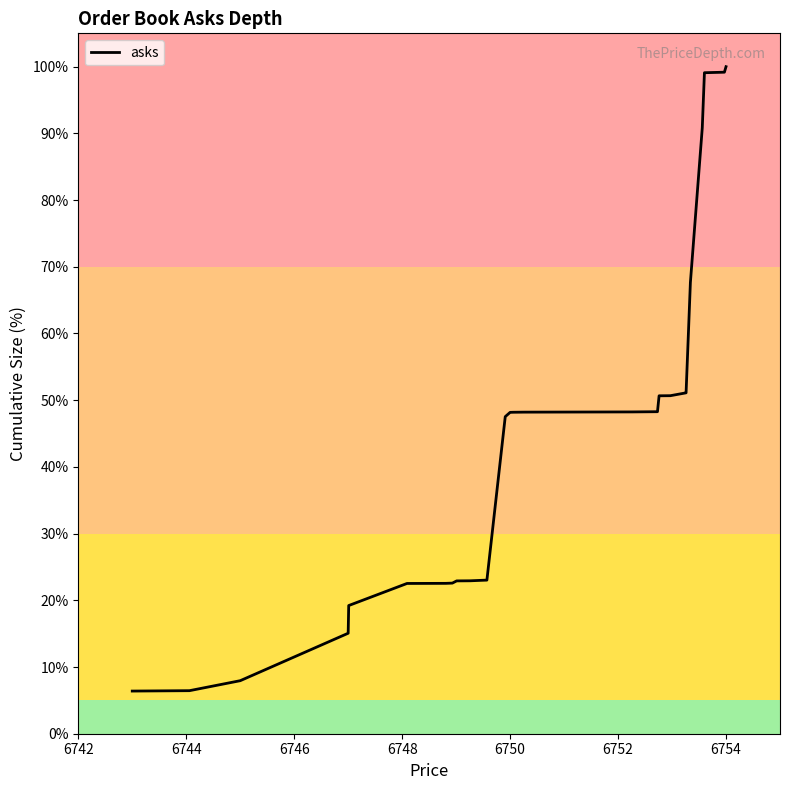

What is the maximum value shown in the chart?

100.0